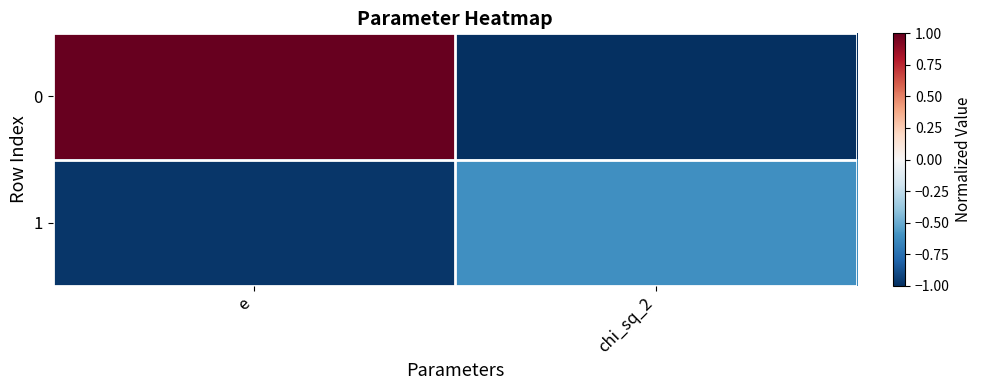

Rank the series by their maximum value, from highest to lowest.

0, 1